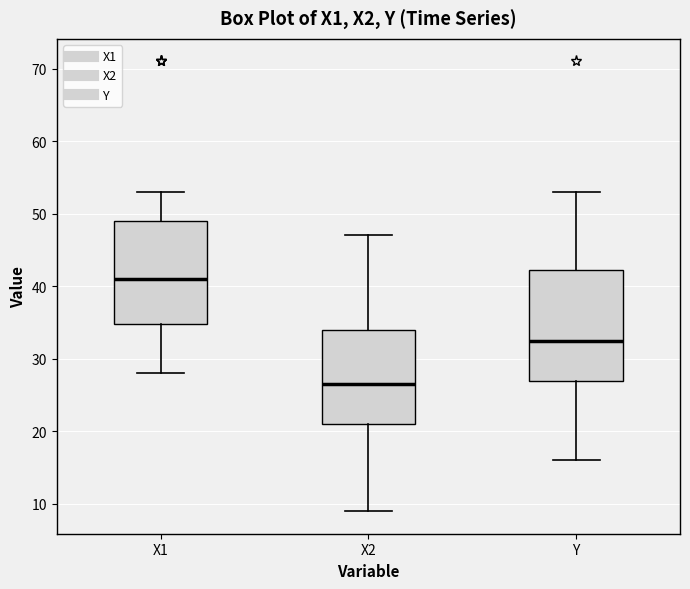

Which box's median line is the highest?

X1